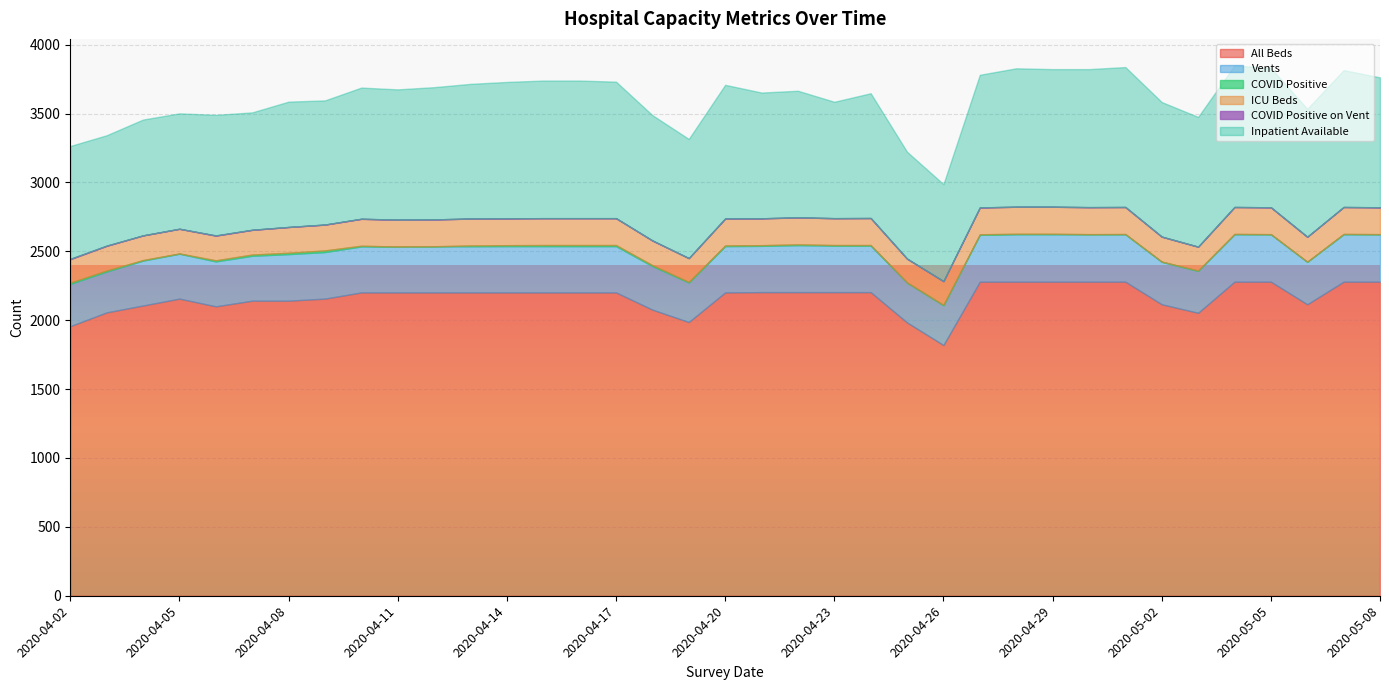

True or false: Inpatient Available and All Beds cross at least once.

False